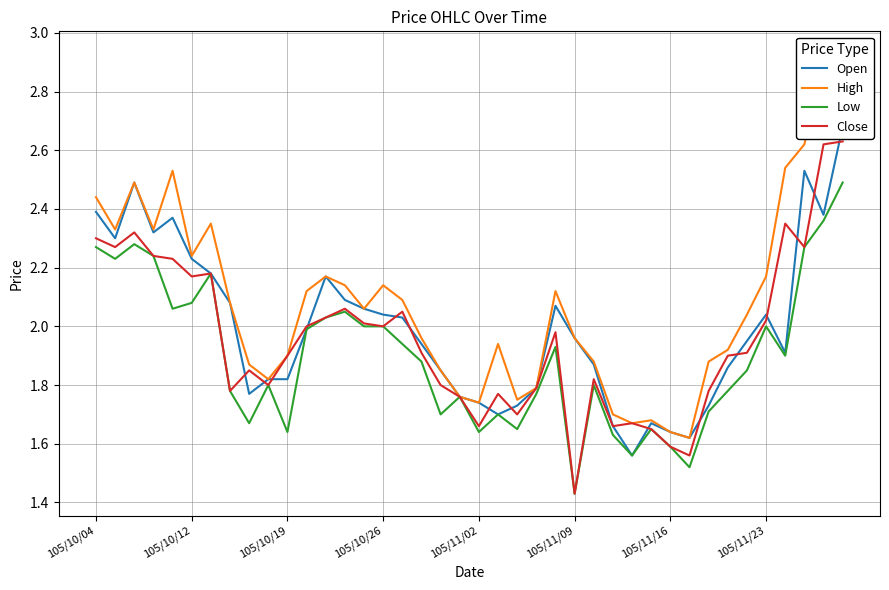

Which series has the largest total across all categories?

High